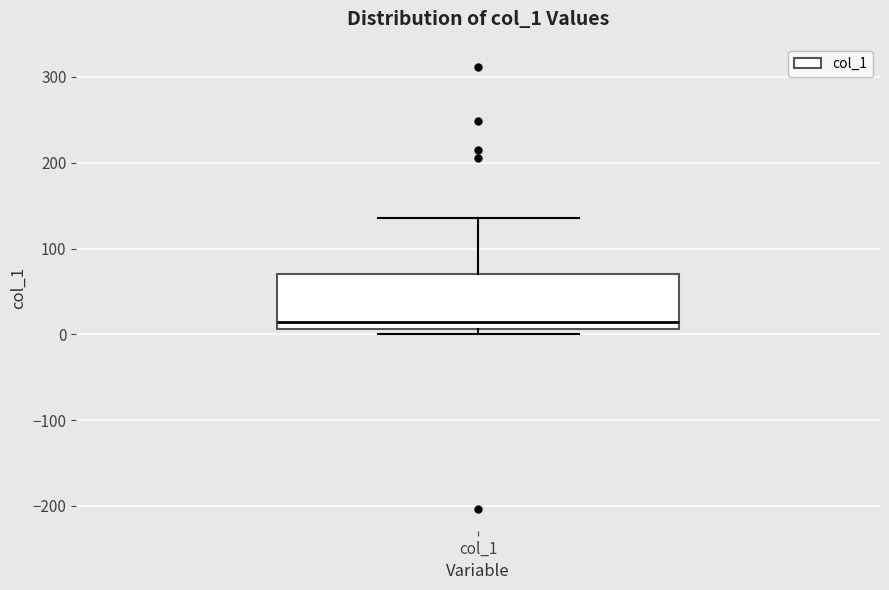

Read this box plot against the y-axis: the position of the median line, the range covered by the box, and the ends of both whiskers. The values are not printed on the chart, so give them approximately, as read against the axis.

median 10 (just above the box's lower edge), box 10 to 70, whiskers 0 to 140